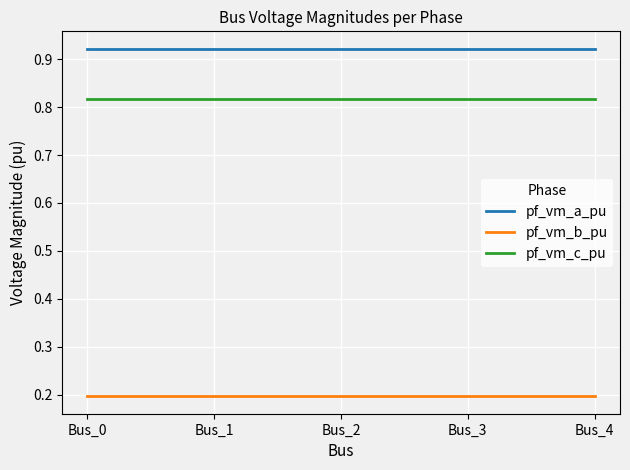

True or false: pf_vm_c_pu and pf_vm_a_pu intersect in this chart.

False